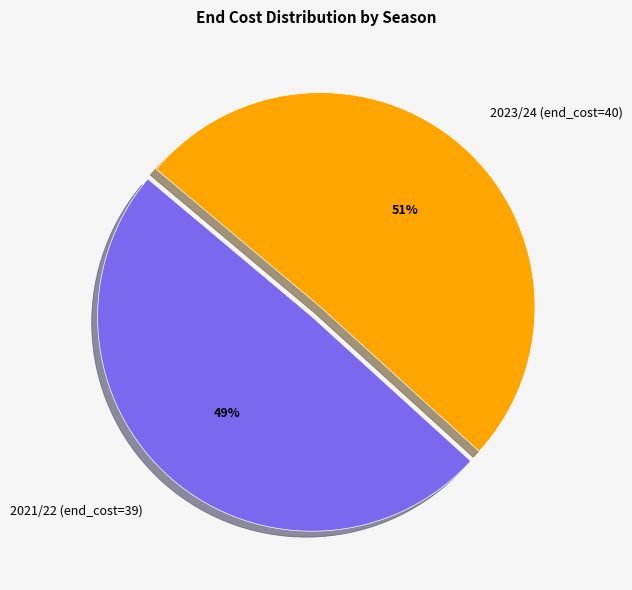

Between 2021/22 (end_cost=39) and 2023/24 (end_cost=40), which is larger?

2023/24 (end_cost=40)